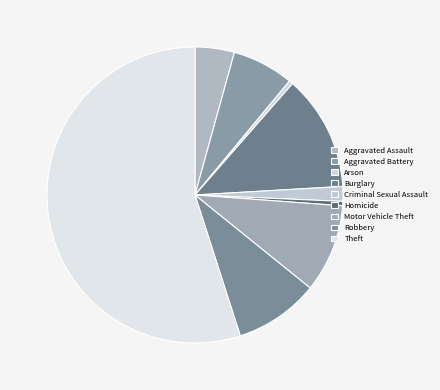

Does Robbery represent more than half of the total?

No